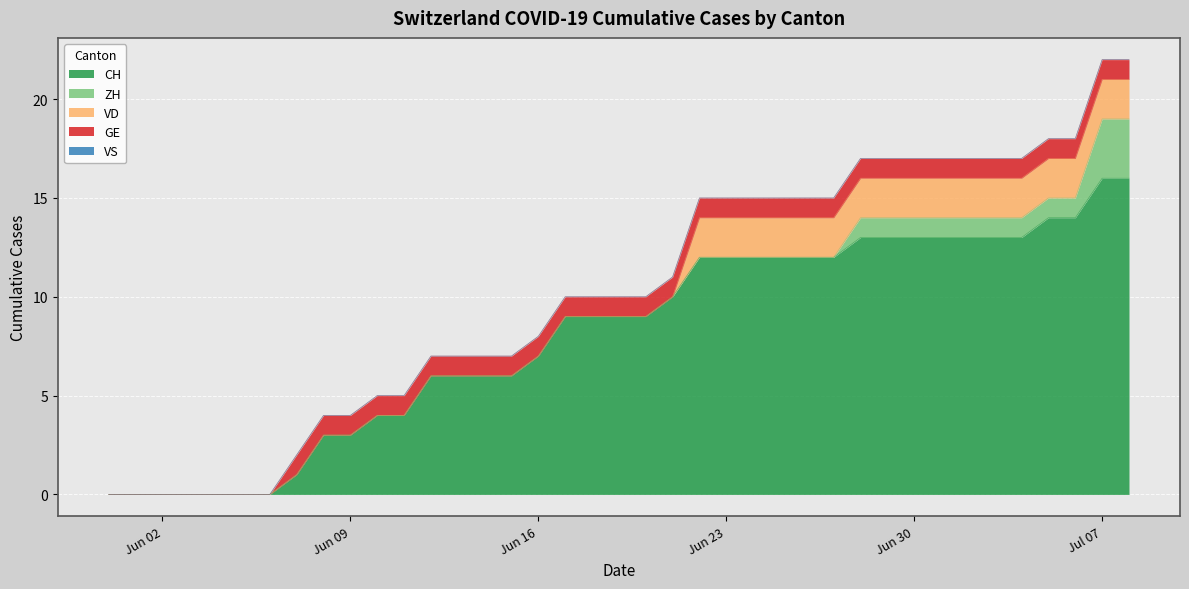

Is it true that ZH equals 0 at 2020-06-08?

True